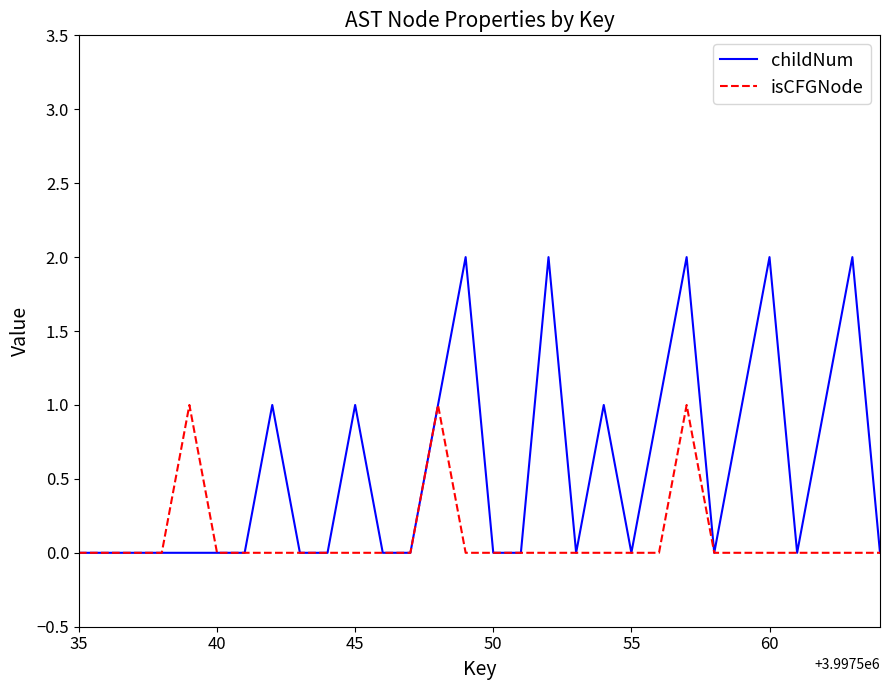

Does the chart display data point markers on the line(s)?

No